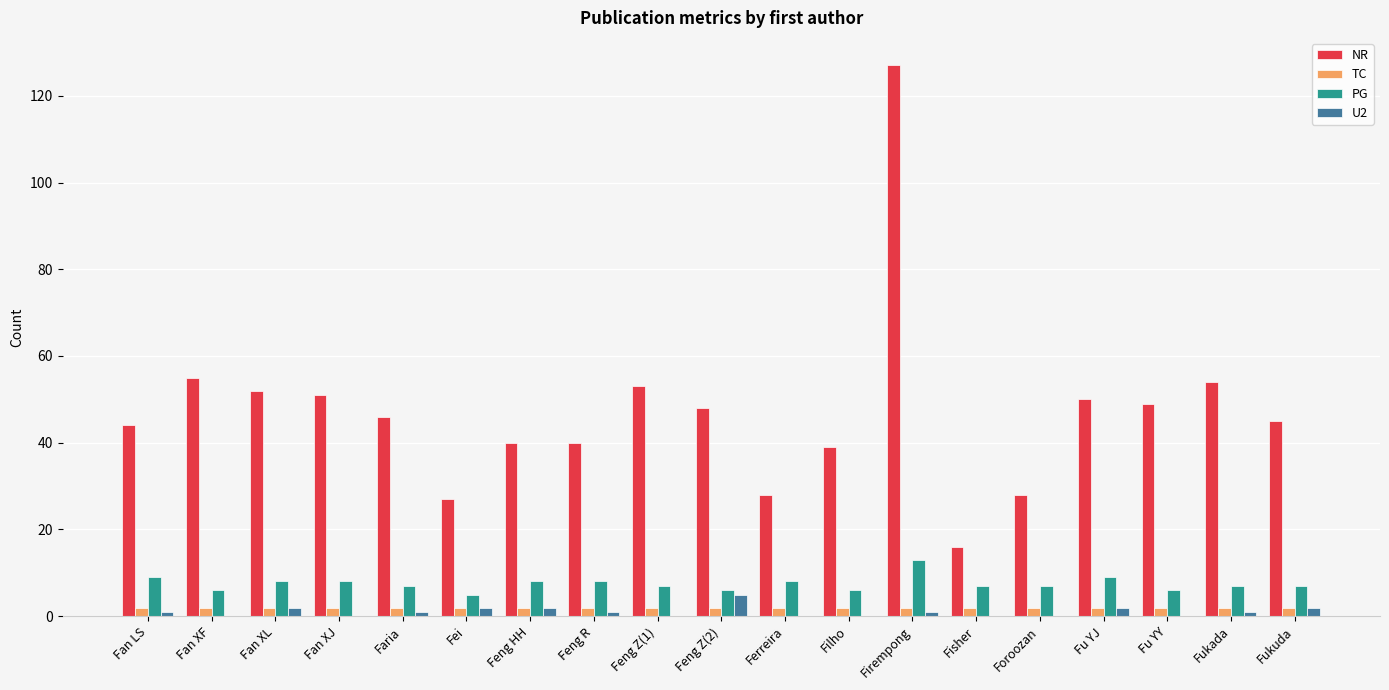

At which category is the sum across all series the highest?

Firempong